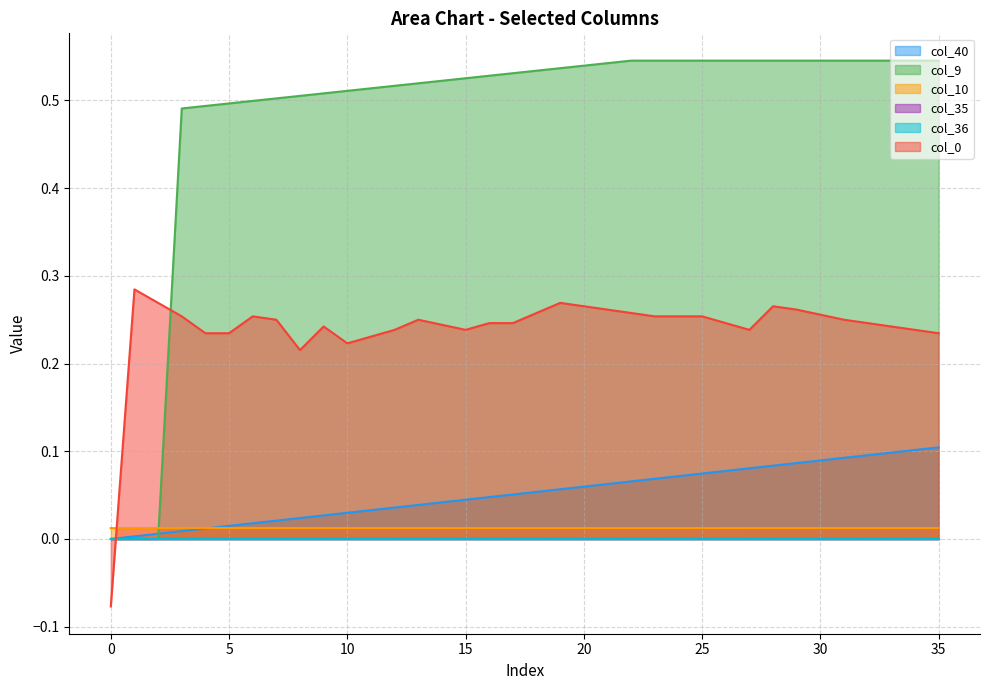

Does the chart display data point markers on the line(s)?

No